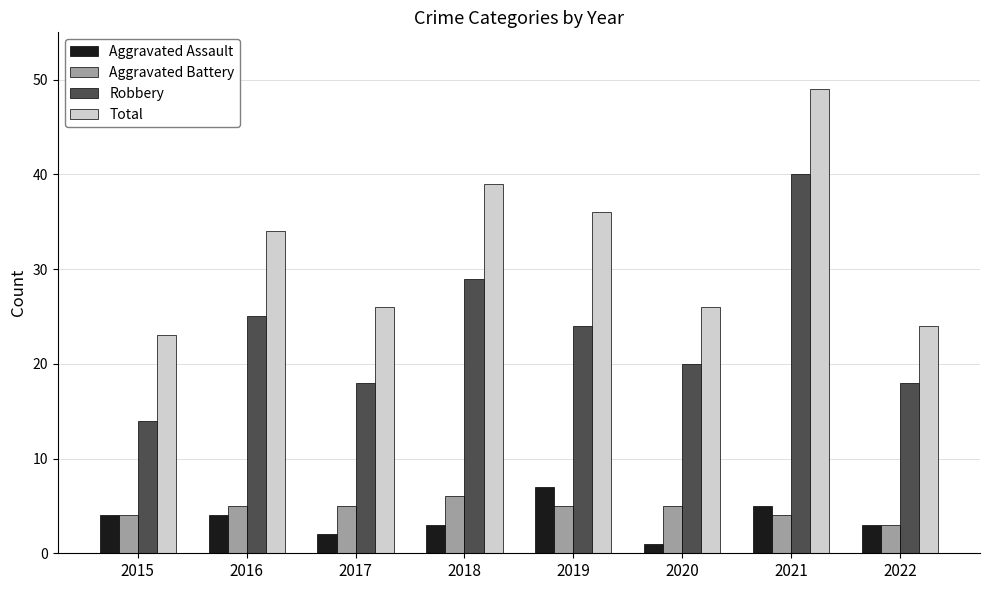

What is the spread (max minus min) of values at 2016?

30